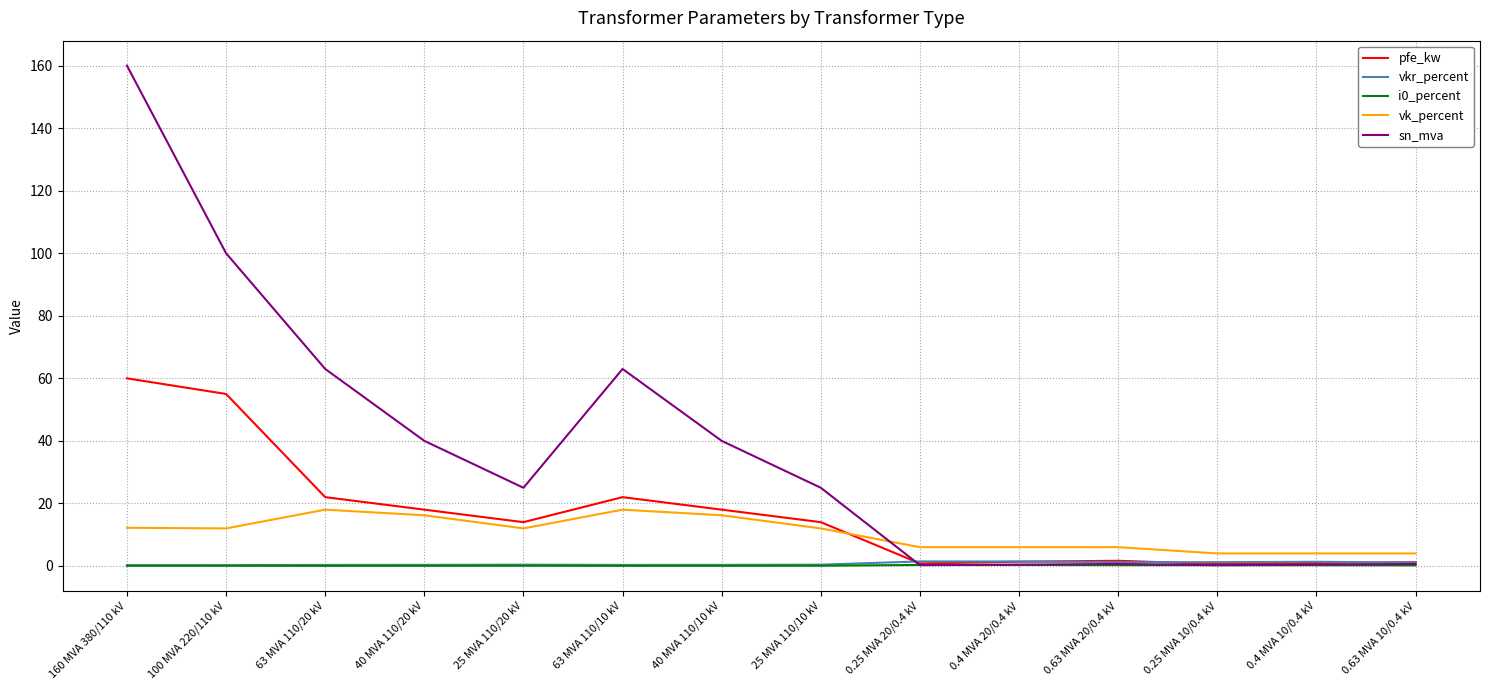

Does the chart display data point markers on the line(s)?

No